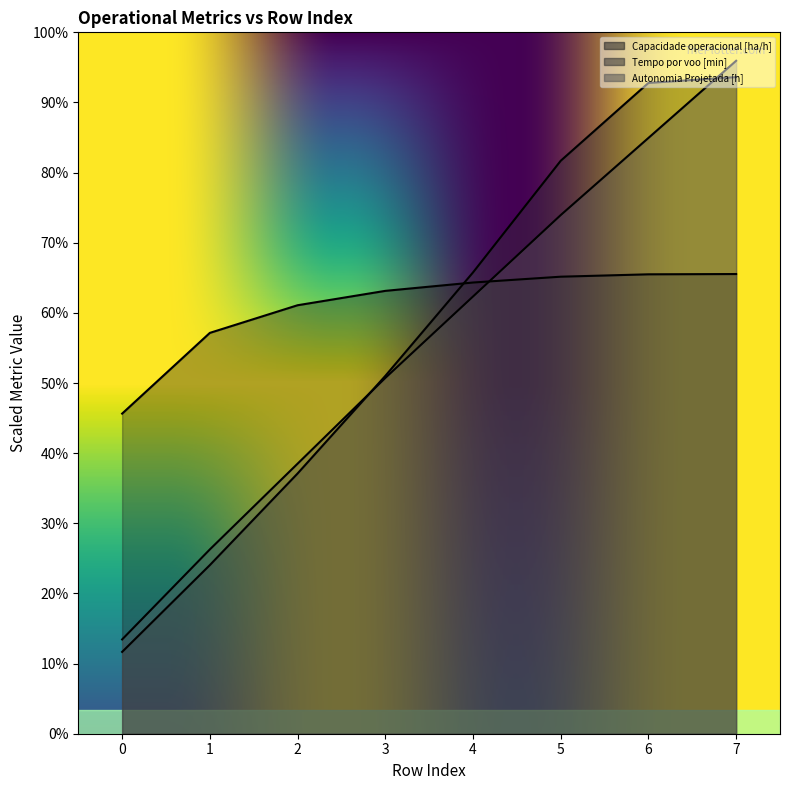

Where do Tempo por voo [min] and Capacidade operacional [ha/h] first cross each other?

3 and 4